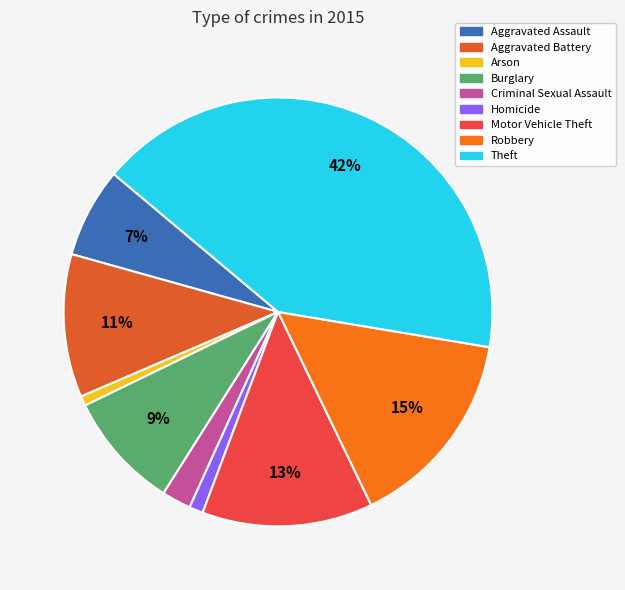

What is the largest slice in the pie chart?

Theft